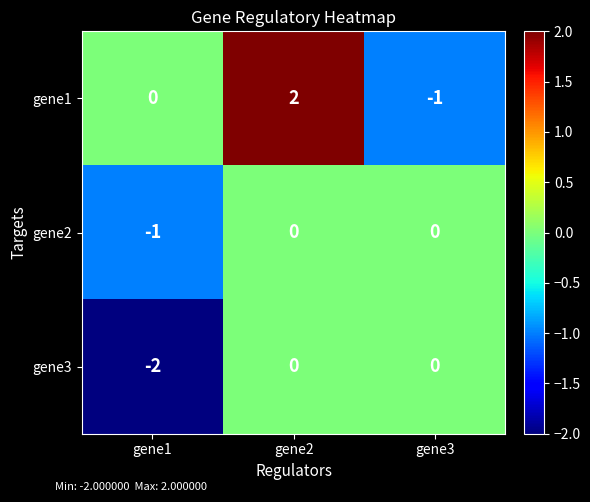

At which category is the sum across all series the highest?

gene2